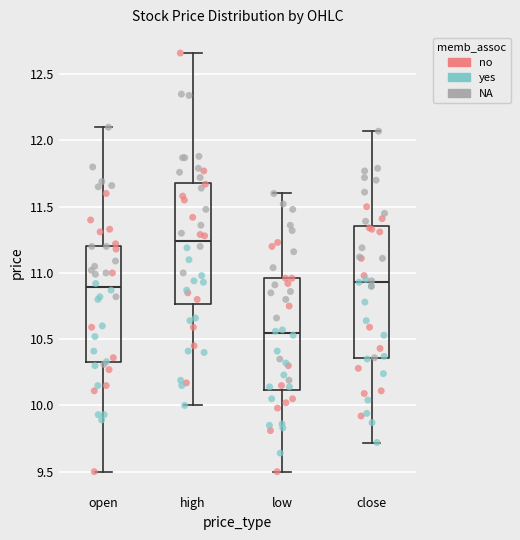

Where is the lower edge of the box for high on the y-axis? The values are not printed on the chart, so give them approximately, as read against the axis.

10.75